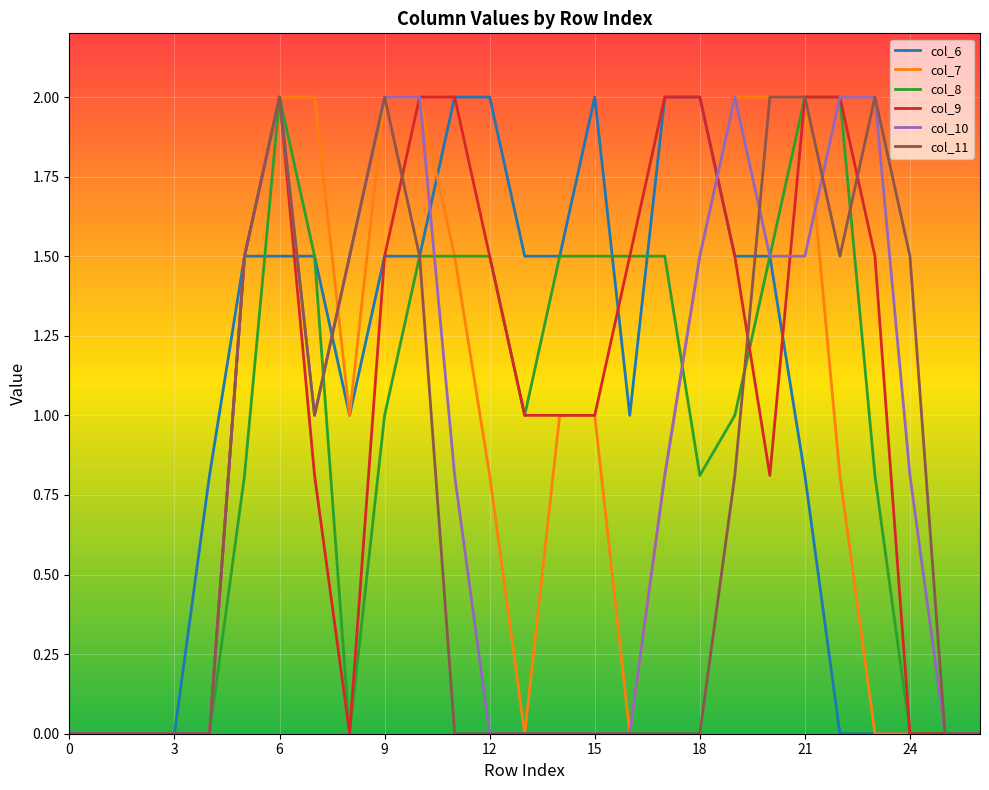

What are all the series names shown in the legend?

col_6, col_7, col_8, col_9, col_10, col_11